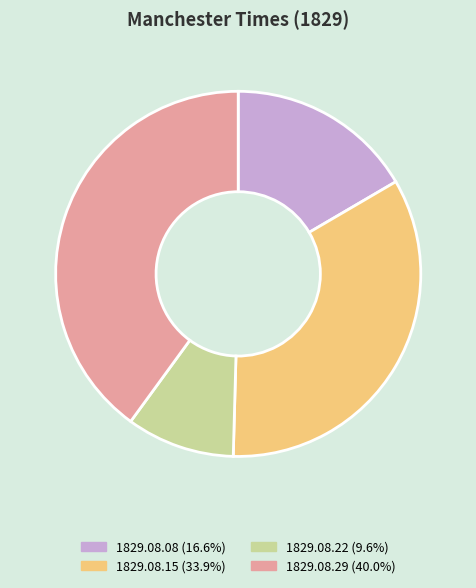

Is there a majority slice in this chart?

No